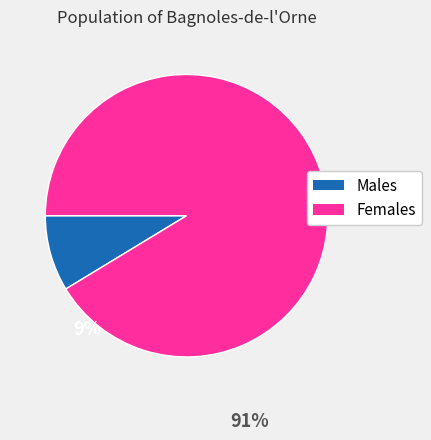

Is there a majority slice in this chart?

Yes